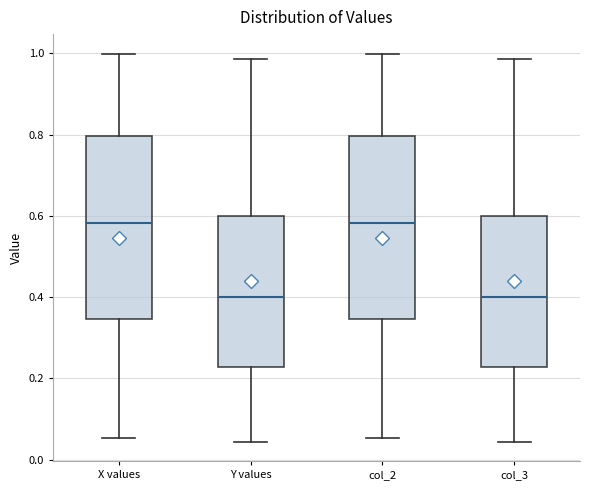

Reading left to right, transcribe this box plot: for each box, give where its median line is, the range the box spans, and where its two whiskers end, as read against the y-axis. The values are not printed on the chart, so give them approximately, as read against the axis.

X values: median 0.58, box 0.34 to 0.80, whiskers 0.06 to 1.00
Y values: median 0.40, box 0.22 to 0.60, whiskers 0.04 to 0.98
col_2: median 0.58, box 0.34 to 0.80, whiskers 0.06 to 1.00
col_3: median 0.40, box 0.22 to 0.60, whiskers 0.04 to 0.98